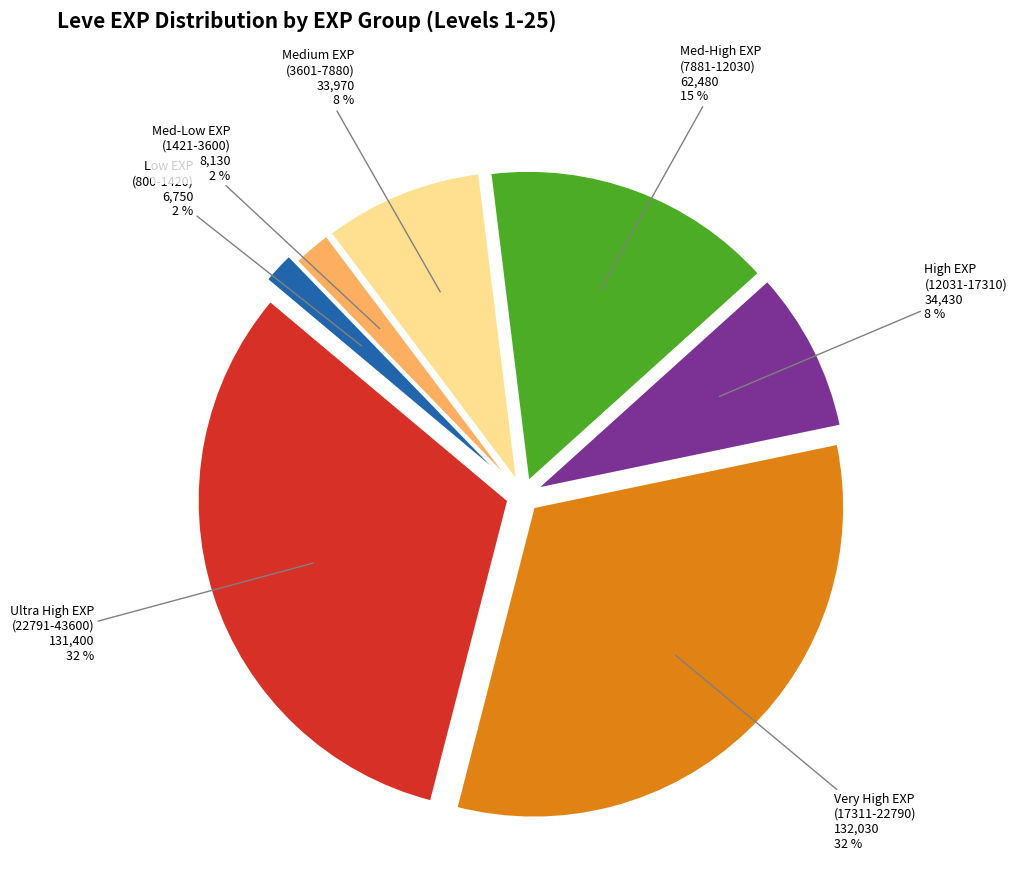

To the nearest percent, what portion does Very High EXP (17311-22790) represent?

32%